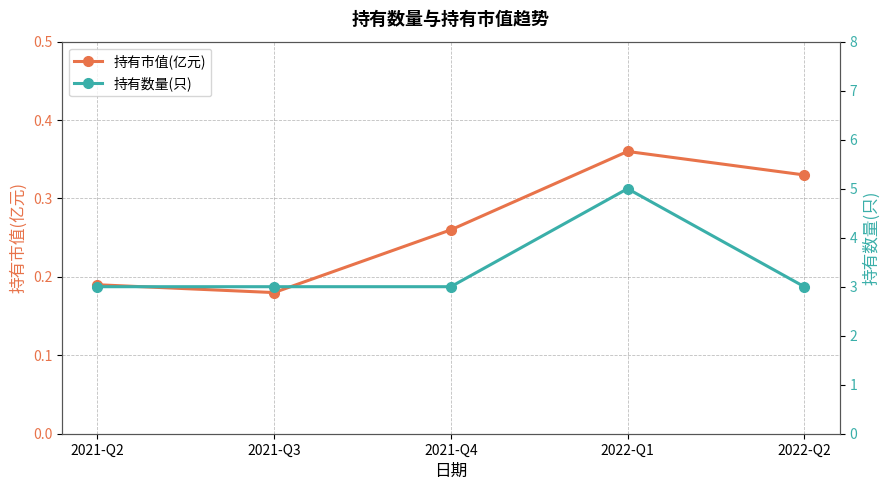

Reading left to right, transcribe all the data shown in this chart.

持有市值(亿元): 0.2	0.2	0.3	0.4	0.3
持有数量(只): 3.0	3.0	3.0	5.0	3.0